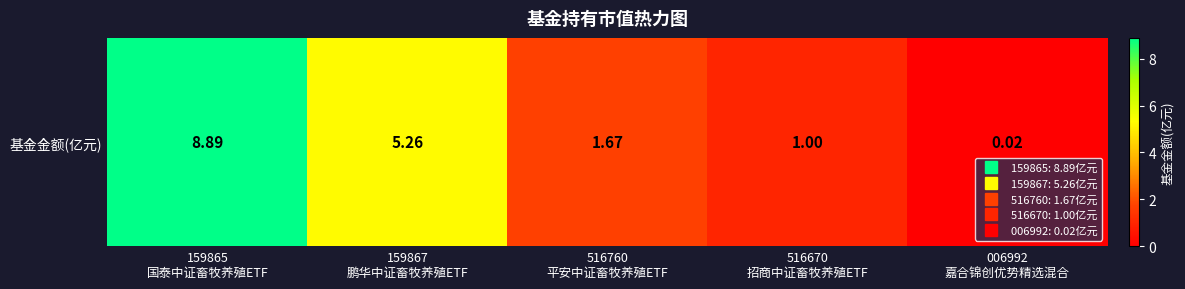

List the labels in order of value, largest first.

159865
国泰中证畜牧养殖ETF, 159867
鹏华中证畜牧养殖ETF, 516760
平安中证畜牧养殖ETF, 516670
招商中证畜牧养殖ETF, 006992
嘉合锦创优势精选混合